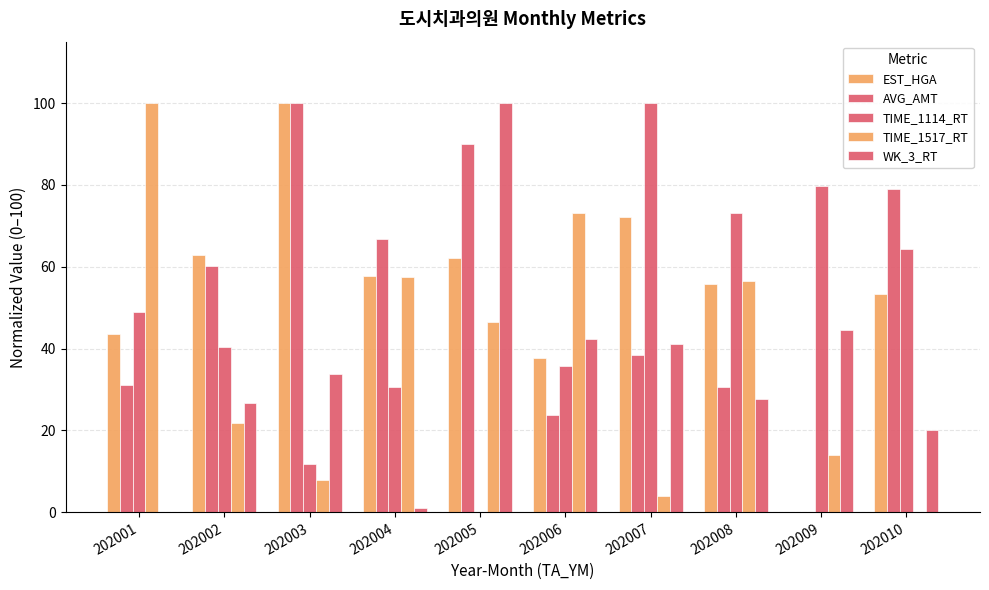

What is the average value of the WK_3_RT series?

33.7